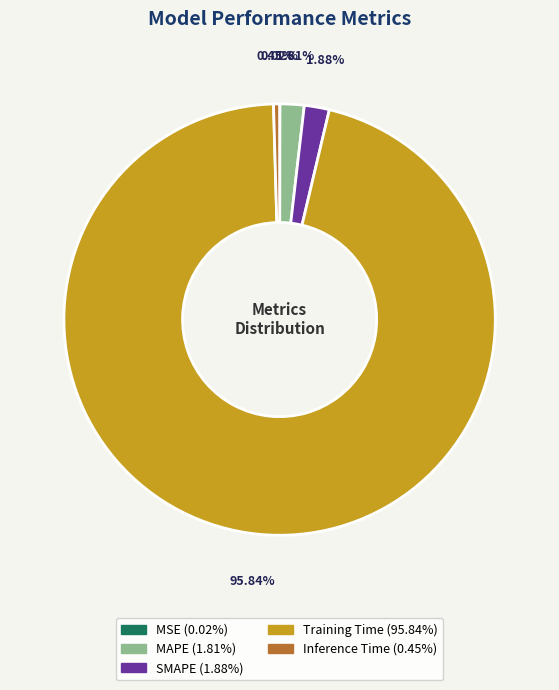

What is the largest slice in the pie chart?

Training Time